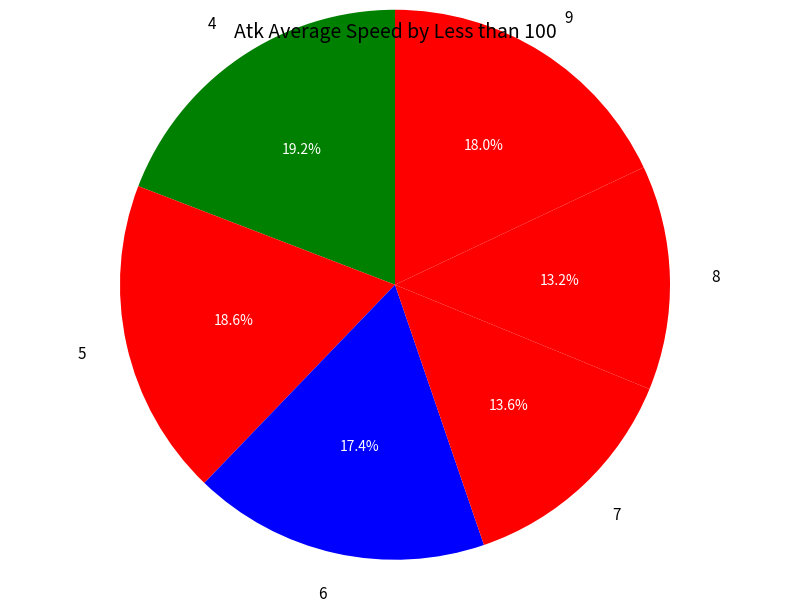

To the nearest percent, what percentage of the pie is 8?

13%